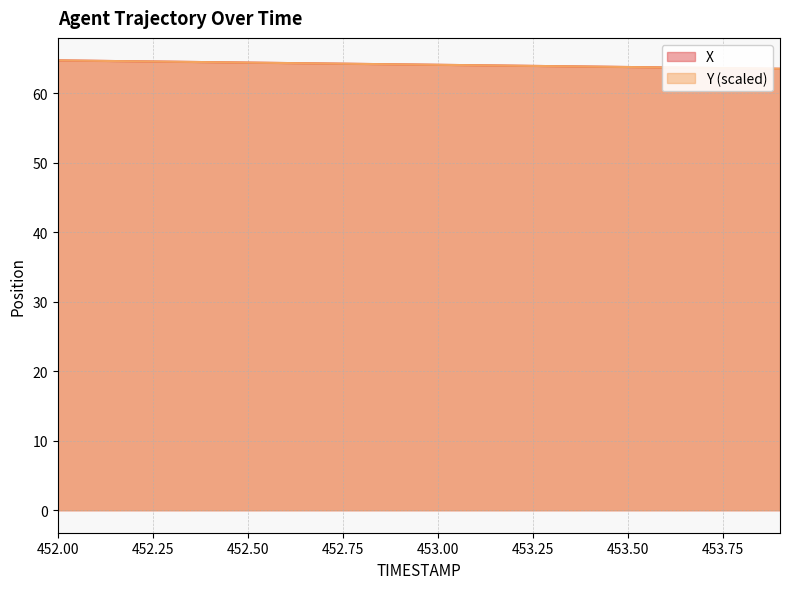

At which category is the sum across all series the highest?

452.0